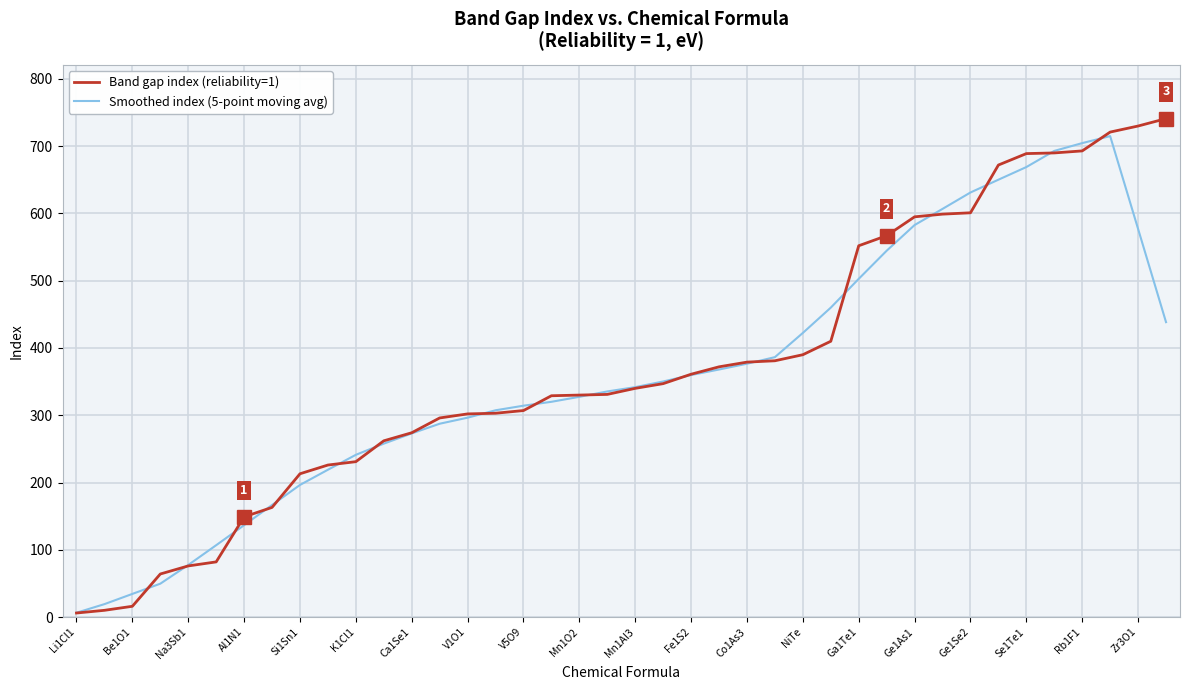

What is the maximum value shown in the chart?

741.0